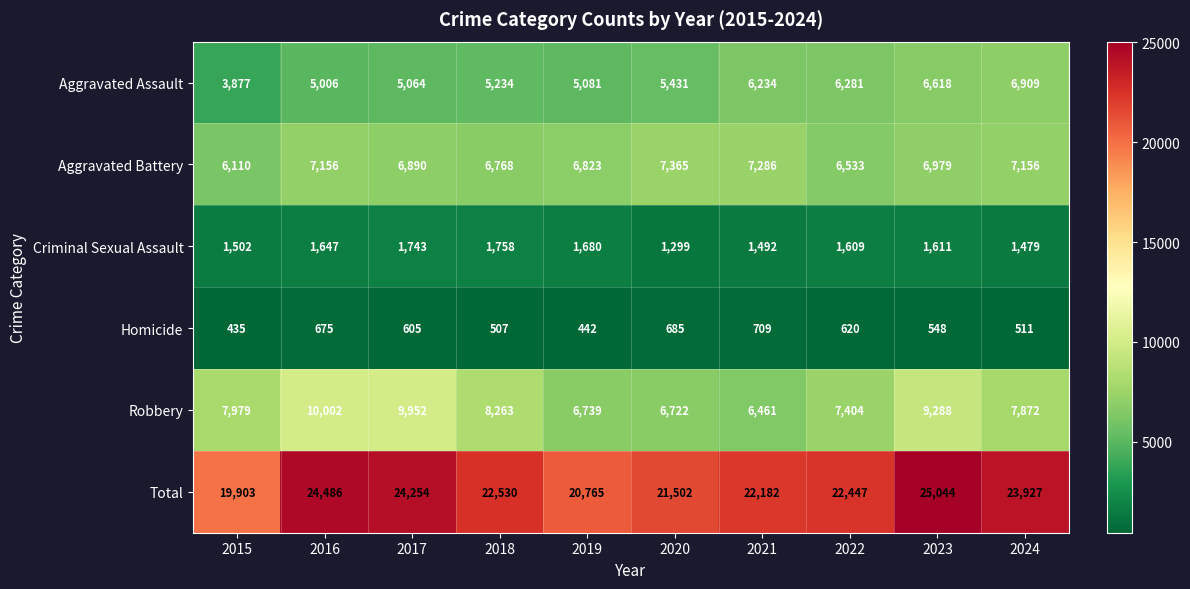

What is the smallest value displayed?

435